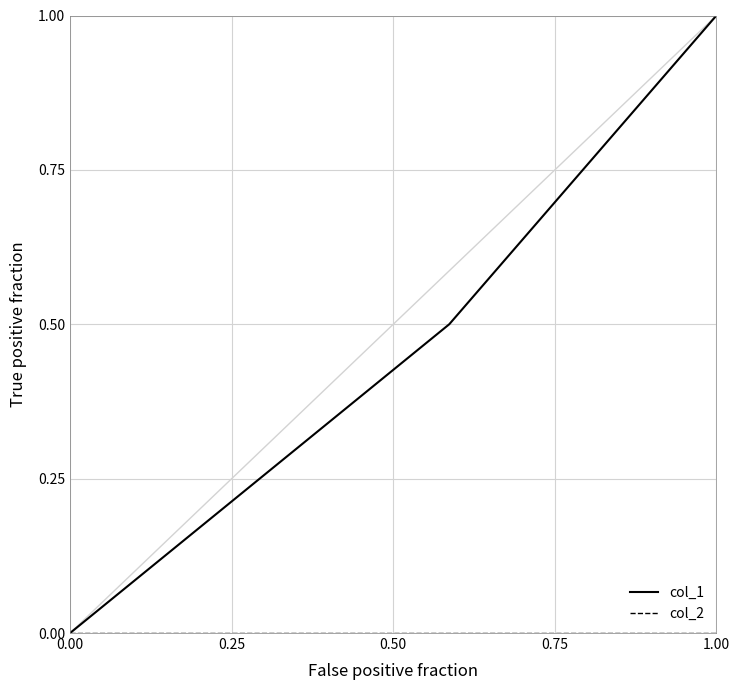

Which series has the widest spread of values?

col_1